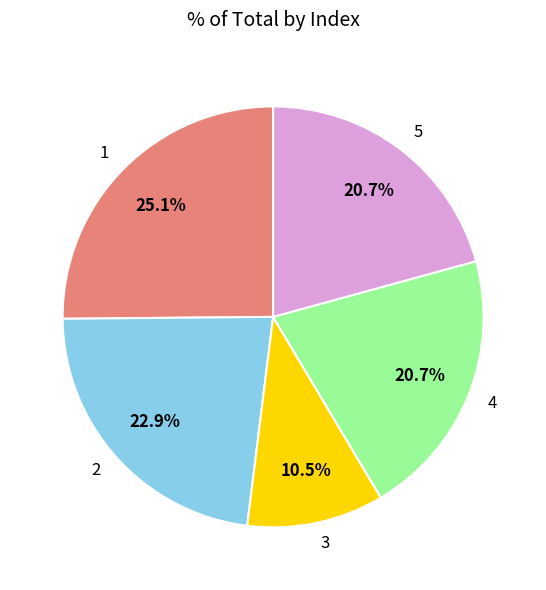

To the nearest percent, what portion does 4 represent?

21%